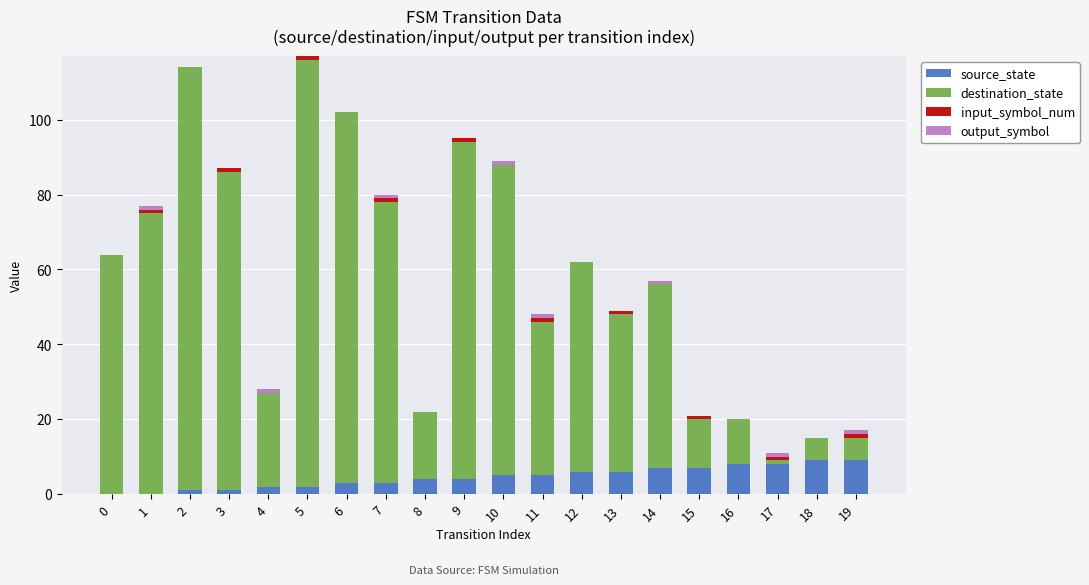

Are the bars grouped side by side (vs. stacked)?

No